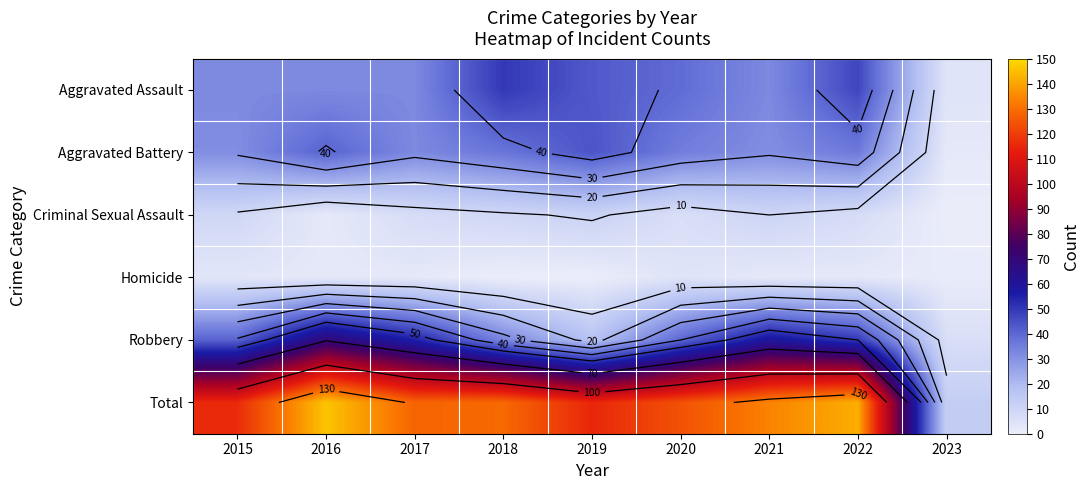

What is the difference between the Total values at 2022 and 2020?

18